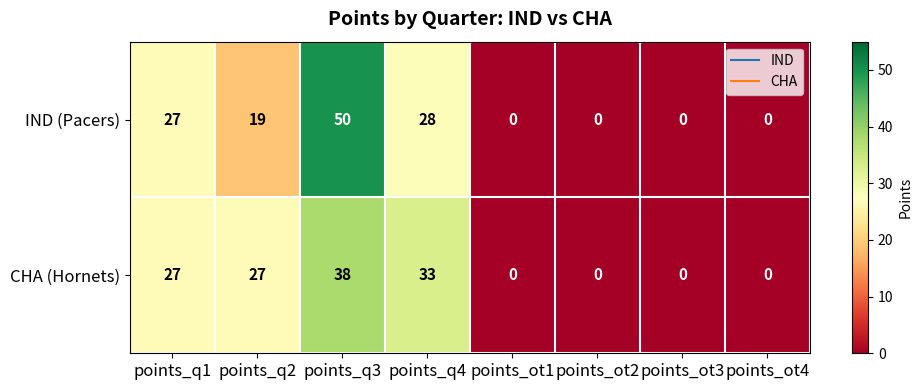

Reading left to right, list all the values displayed in this chart.

IND (Pacers): 27	19	50	28	0	0	0	0
CHA (Hornets): 27	27	38	33	0	0	0	0